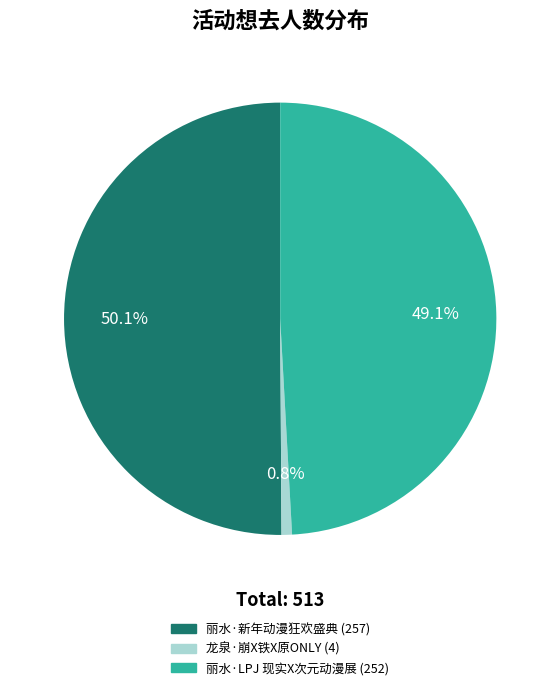

What percentage is NOT represented by 丽水·新年动漫狂欢盛典?

49.9%